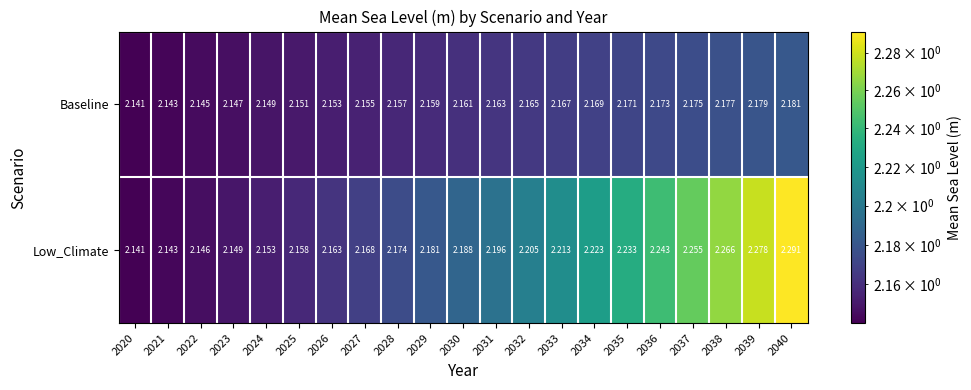

Which series has the largest range (max minus min)?

Low_Climate